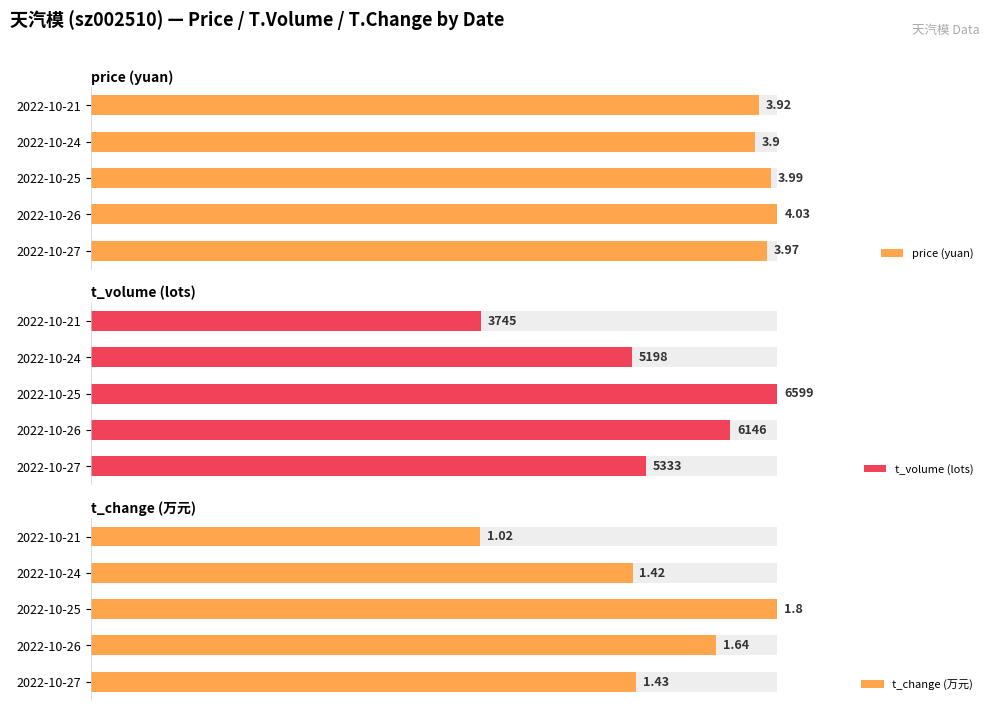

The price (yuan) series shows 58.0 at 2022-10-27. True or false?

False